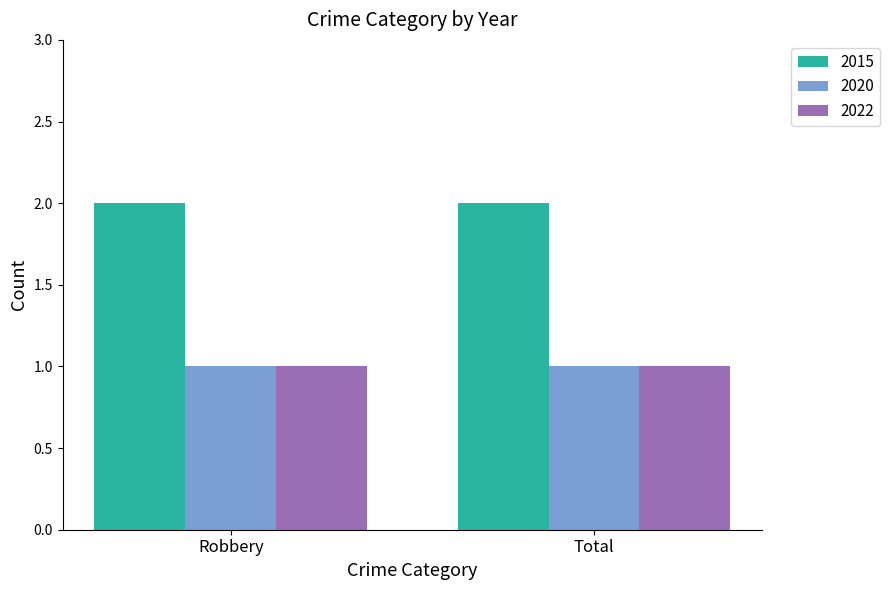

What is the highest value of the 2022 series?

1